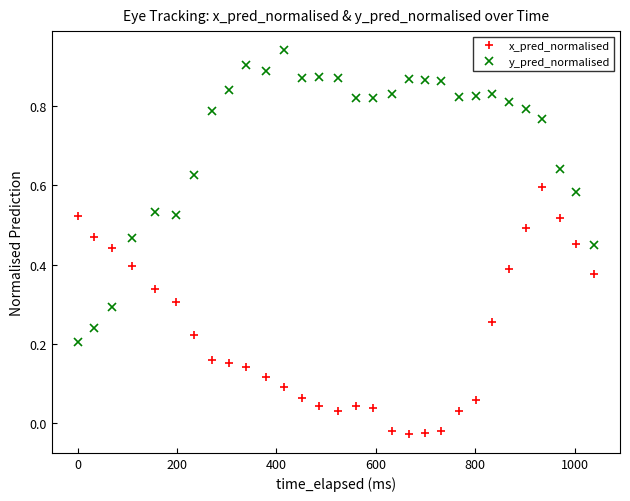

What is the sum of all y_pred_normalised values?

21.4